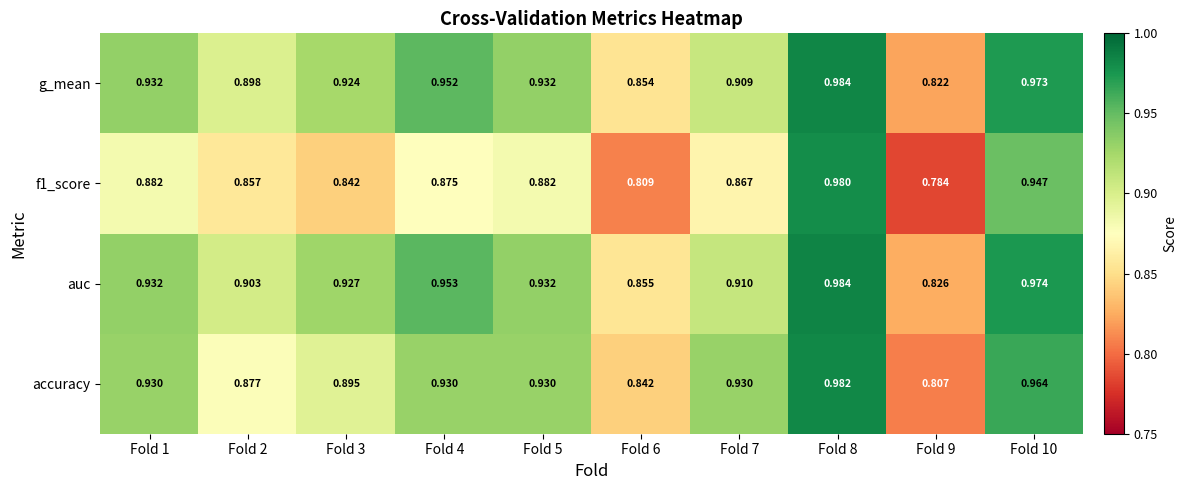

What is the total value across all series at Fold 1?

3.7